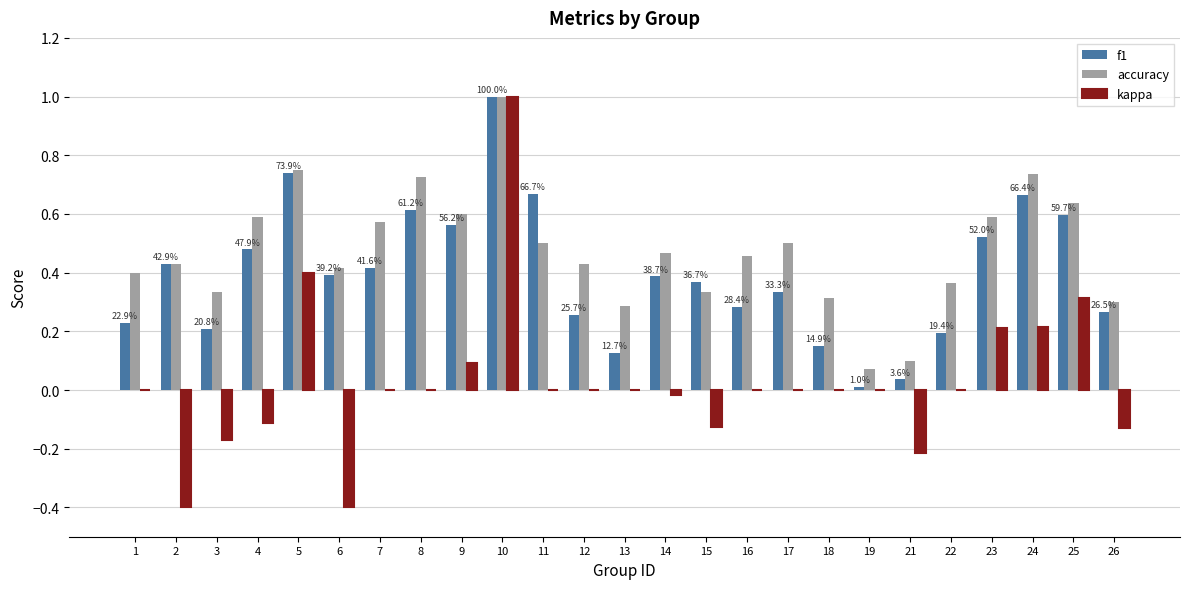

Which category has the highest value in the kappa series?

10